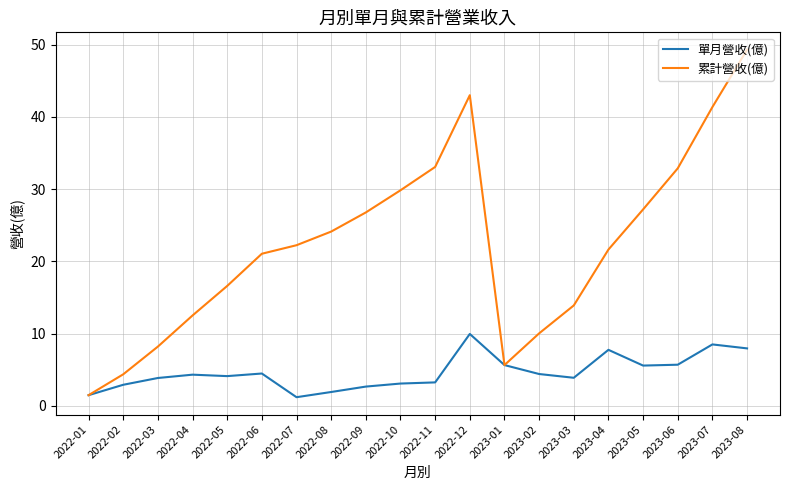

How many distinct data groups are displayed?

2